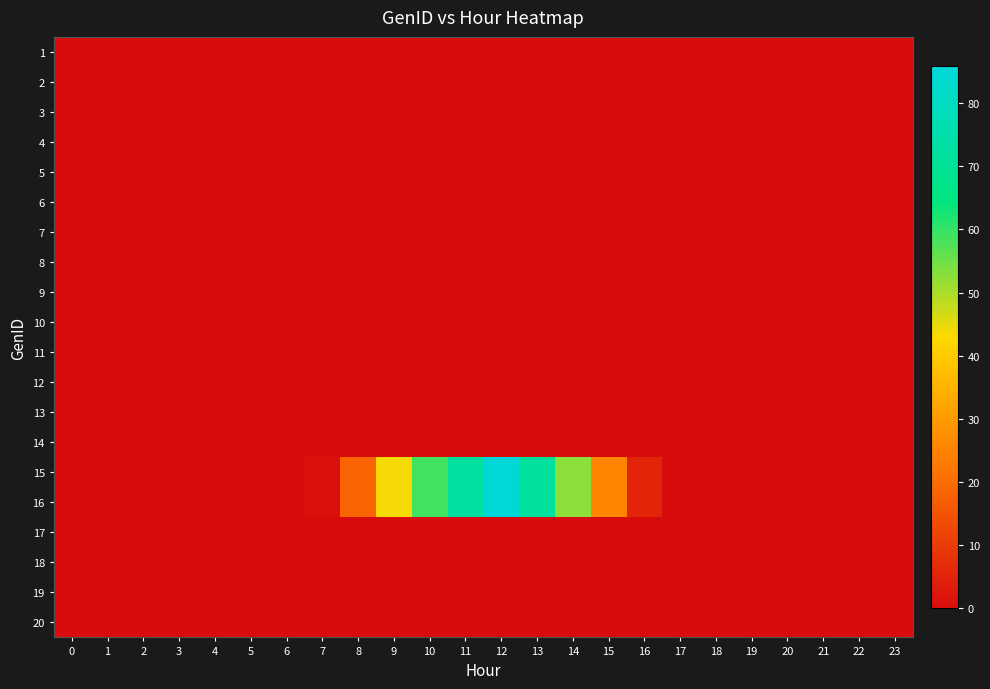

Reading left to right, transcribe all the data shown in this chart.

row_0: 0.0	0.0	0.0	0.0	0.0	0.0	0.0	0.0	0.0	0.0	0.0	0.0	0.0	0.0	0.0	0.0	0.0	0.0	0.0	0.0	0.0	0.0	0.0	0.0
row_1: 0.0	0.0	0.0	0.0	0.0	0.0	0.0	0.0	0.0	0.0	0.0	0.0	0.0	0.0	0.0	0.0	0.0	0.0	0.0	0.0	0.0	0.0	0.0	0.0
row_2: 0.0	0.0	0.0	0.0	0.0	0.0	0.0	0.0	0.0	0.0	0.0	0.0	0.0	0.0	0.0	0.0	0.0	0.0	0.0	0.0	0.0	0.0	0.0	0.0
row_3: 0.0	0.0	0.0	0.0	0.0	0.0	0.0	0.0	0.0	0.0	0.0	0.0	0.0	0.0	0.0	0.0	0.0	0.0	0.0	0.0	0.0	0.0	0.0	0.0
row_4: 0.0	0.0	0.0	0.0	0.0	0.0	0.0	0.0	0.0	0.0	0.0	0.0	0.0	0.0	0.0	0.0	0.0	0.0	0.0	0.0	0.0	0.0	0.0	0.0
row_5: 0.0	0.0	0.0	0.0	0.0	0.0	0.0	0.0	0.0	0.0	0.0	0.0	0.0	0.0	0.0	0.0	0.0	0.0	0.0	0.0	0.0	0.0	0.0	0.0
row_6: 0.0	0.0	0.0	0.0	0.0	0.0	0.0	0.0	0.0	0.0	0.0	0.0	0.0	0.0	0.0	0.0	0.0	0.0	0.0	0.0	0.0	0.0	0.0	0.0
row_7: 0.0	0.0	0.0	0.0	0.0	0.0	0.0	0.0	0.0	0.0	0.0	0.0	0.0	0.0	0.0	0.0	0.0	0.0	0.0	0.0	0.0	0.0	0.0	0.0
row_8: 0.0	0.0	0.0	0.0	0.0	0.0	0.0	0.0	0.0	0.0	0.0	0.0	0.0	0.0	0.0	0.0	0.0	0.0	0.0	0.0	0.0	0.0	0.0	0.0
row_9: 0.0	0.0	0.0	0.0	0.0	0.0	0.0	0.0	0.0	0.0	0.0	0.0	0.0	0.0	0.0	0.0	0.0	0.0	0.0	0.0	0.0	0.0	0.0	0.0
row_10: 0.0	0.0	0.0	0.0	0.0	0.0	0.0	0.0	0.0	0.0	0.0	0.0	0.0	0.0	0.0	0.0	0.0	0.0	0.0	0.0	0.0	0.0	0.0	0.0
row_11: 0.0	0.0	0.0	0.0	0.0	0.0	0.0	0.0	0.0	0.0	0.0	0.0	0.0	0.0	0.0	0.0	0.0	0.0	0.0	0.0	0.0	0.0	0.0	0.0
row_12: 0.0	0.0	0.0	0.0	0.0	0.0	0.0	0.0	0.0	0.0	0.0	0.0	0.0	0.0	0.0	0.0	0.0	0.0	0.0	0.0	0.0	0.0	0.0	0.0
row_13: 0.0	0.0	0.0	0.0	0.0	0.0	0.0	0.0	0.0	0.0	0.0	0.0	0.0	0.0	0.0	0.0	0.0	0.0	0.0	0.0	0.0	0.0	0.0	0.0
row_14: 0.0	0.0	0.0	0.0	0.0	0.0	0.0	0.9	18.4	43.8	59.0	72.3	85.9	71.7	52.7	25.3	5.3	0.0	0.0	0.0	0.0	0.0	0.0	0.0
row_15: 0.0	0.0	0.0	0.0	0.0	0.0	0.0	0.9	18.4	43.8	59.0	72.3	85.9	71.7	52.7	25.3	5.3	0.0	0.0	0.0	0.0	0.0	0.0	0.0
row_16: 0.0	0.0	0.0	0.0	0.0	0.0	0.0	0.0	0.0	0.0	0.0	0.0	0.0	0.0	0.0	0.0	0.0	0.0	0.0	0.0	0.0	0.0	0.0	0.0
row_17: 0.0	0.0	0.0	0.0	0.0	0.0	0.0	0.0	0.0	0.0	0.0	0.0	0.0	0.0	0.0	0.0	0.0	0.0	0.0	0.0	0.0	0.0	0.0	0.0
row_18: 0.0	0.0	0.0	0.0	0.0	0.0	0.0	0.0	0.0	0.0	0.0	0.0	0.0	0.0	0.0	0.0	0.0	0.0	0.0	0.0	0.0	0.0	0.0	0.0
row_19: 0.0	0.0	0.0	0.0	0.0	0.0	0.0	0.0	0.0	0.0	0.0	0.0	0.0	0.0	0.0	0.0	0.0	0.0	0.0	0.0	0.0	0.0	0.0	0.0